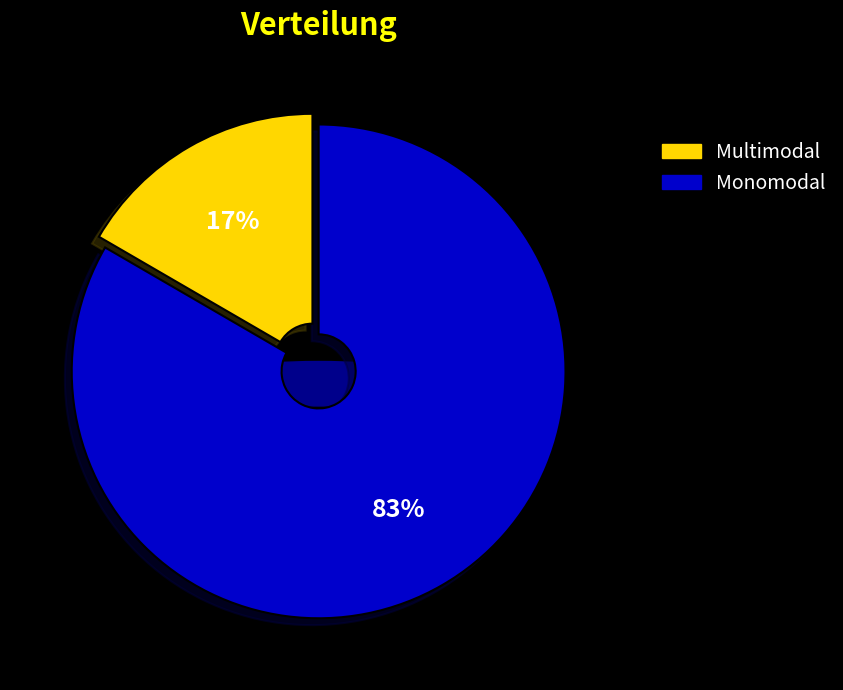

To the nearest percent, what is the combined percentage of Monomodal and Multimodal?

100%